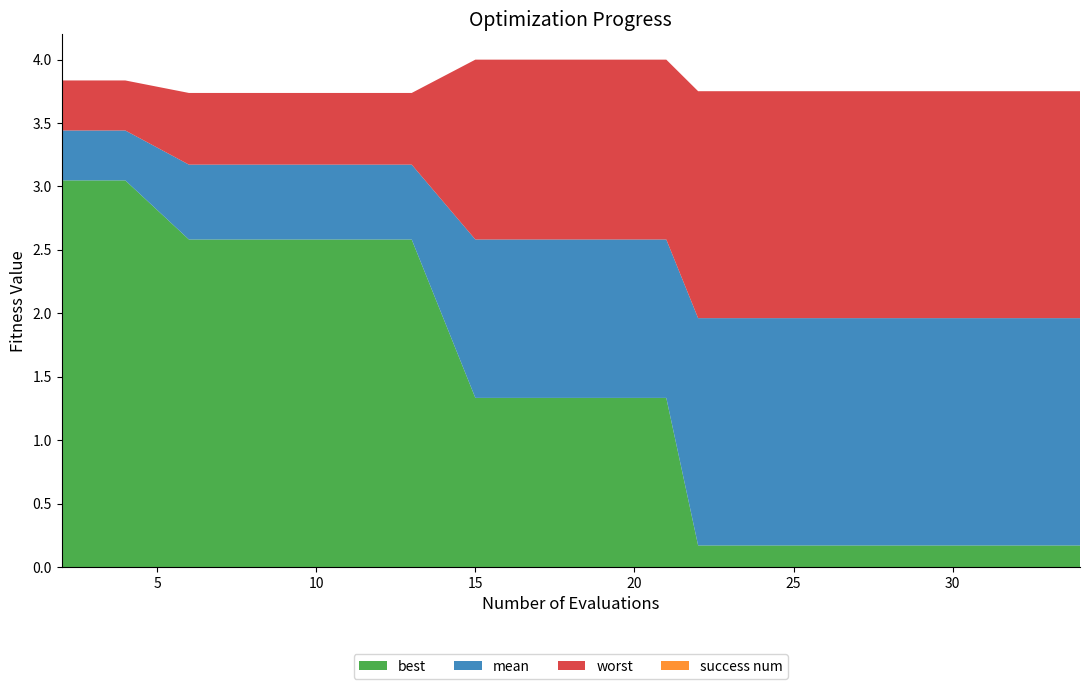

Reading left to right, transcribe all the data shown in this chart.

mean: 3.4	3.4	3.2	3.2	3.2	3.2	3.2	3.2	2.6	2.6	2.6	2.6	2.0	2.0	2.0	2.0	2.0	2.0	2.0	2.0
best: 3.0	3.0	2.6	2.6	2.6	2.6	2.6	2.6	1.3	1.3	1.3	1.3	0.2	0.2	0.2	0.2	0.2	0.2	0.2	0.2
worst: 3.8	3.8	3.7	3.7	3.7	3.7	3.7	3.7	4.0	4.0	4.0	4.0	3.8	3.8	3.8	3.8	3.8	3.8	3.8	3.8
success num: 0.0	0.0	0.0	0.0	0.0	0.0	0.0	0.0	0.0	0.0	0.0	0.0	0.0	0.0	0.0	0.0	0.0	0.0	0.0	0.0